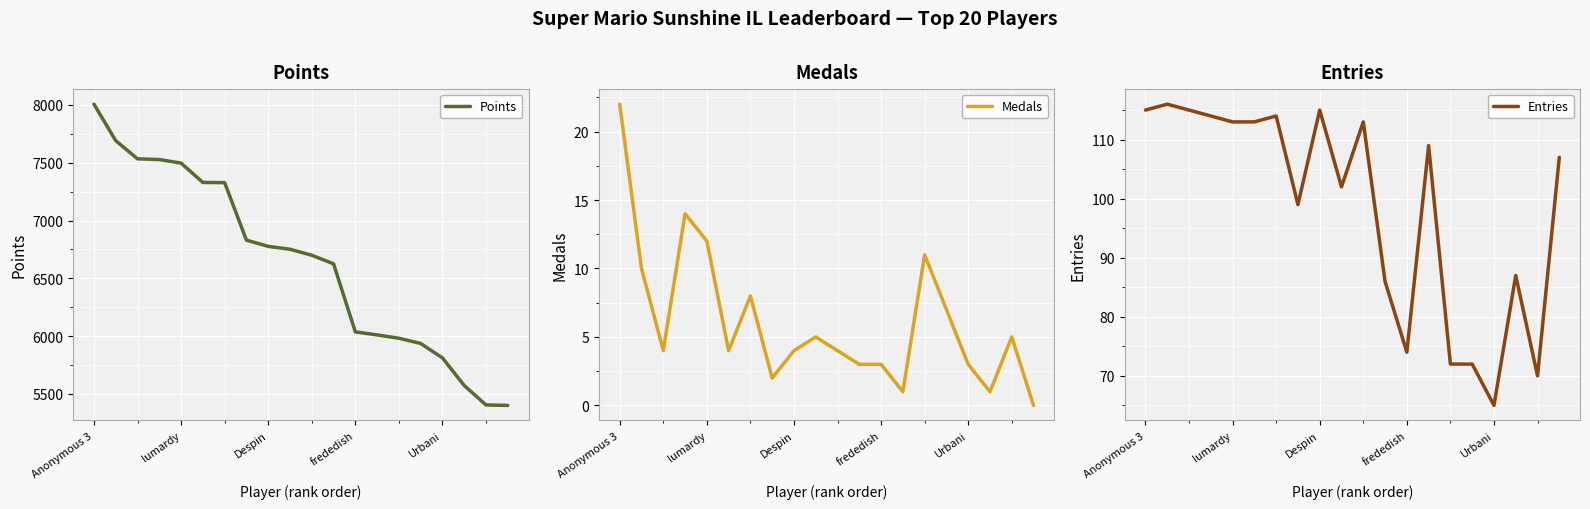

What is the highest value of the Points series?

8007